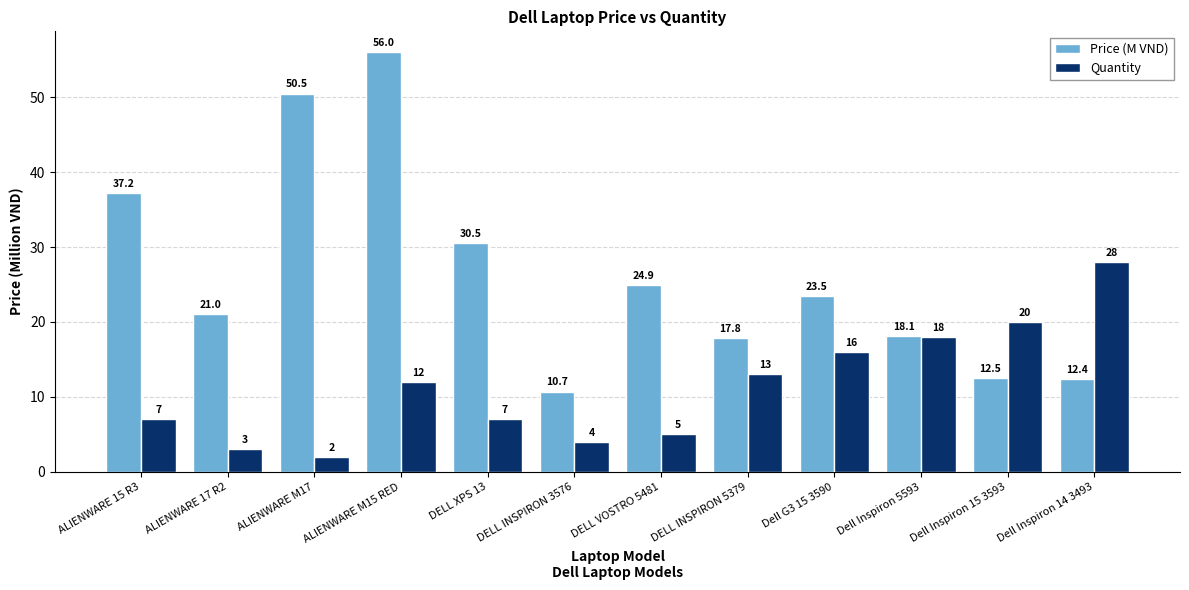

Reading left to right, list all the values displayed in this chart.

Price (M VND): 37.2	21.0	50.5	56.0	30.5	10.7	24.9	17.8	23.5	18.1	12.5	12.4
Quantity: 7.0	3.0	2.0	12.0	7.0	4.0	5.0	13.0	16.0	18.0	20.0	28.0